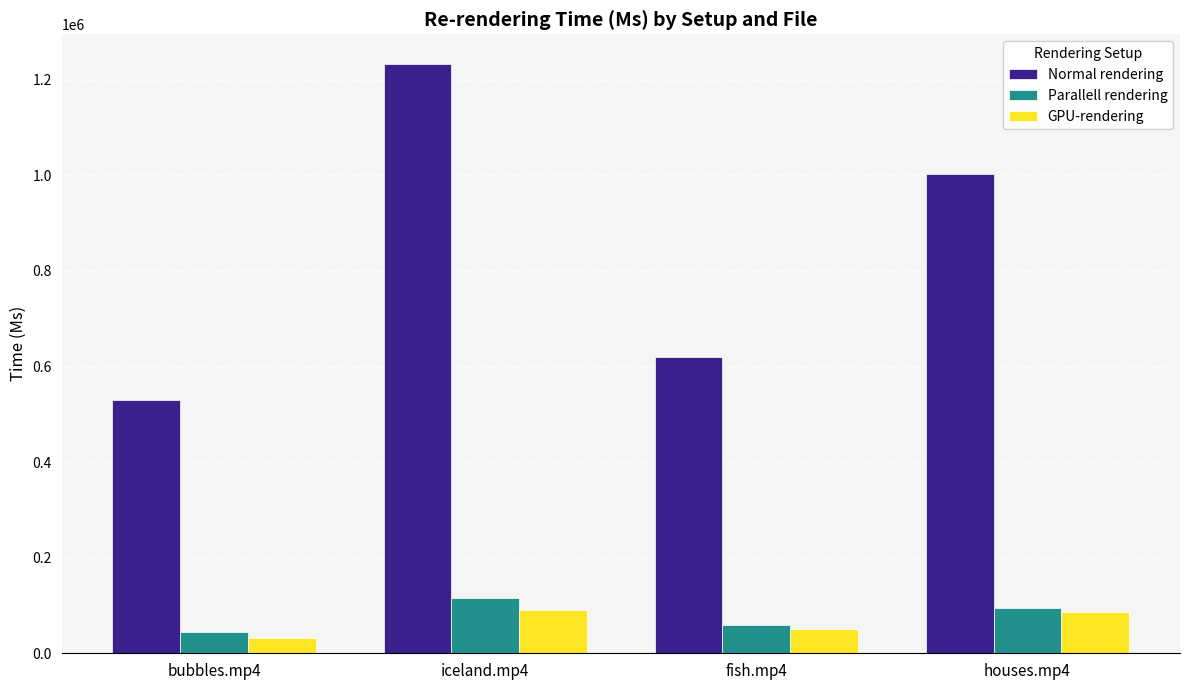

How many series are shown in this chart?

3